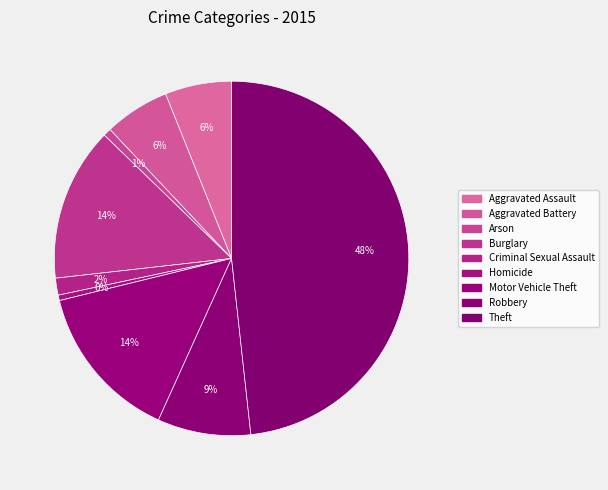

To the nearest percent, what is the combined percentage of Motor Vehicle Theft and Arson?

15%